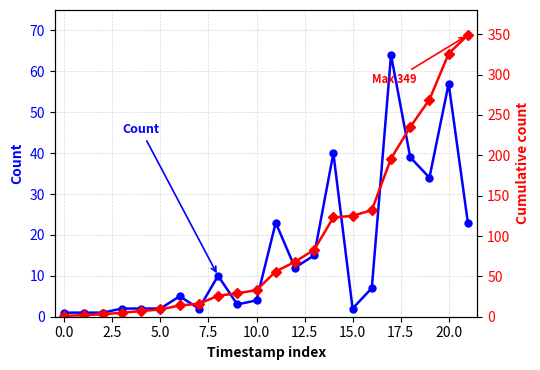

How many lines are shown in the chart?

2